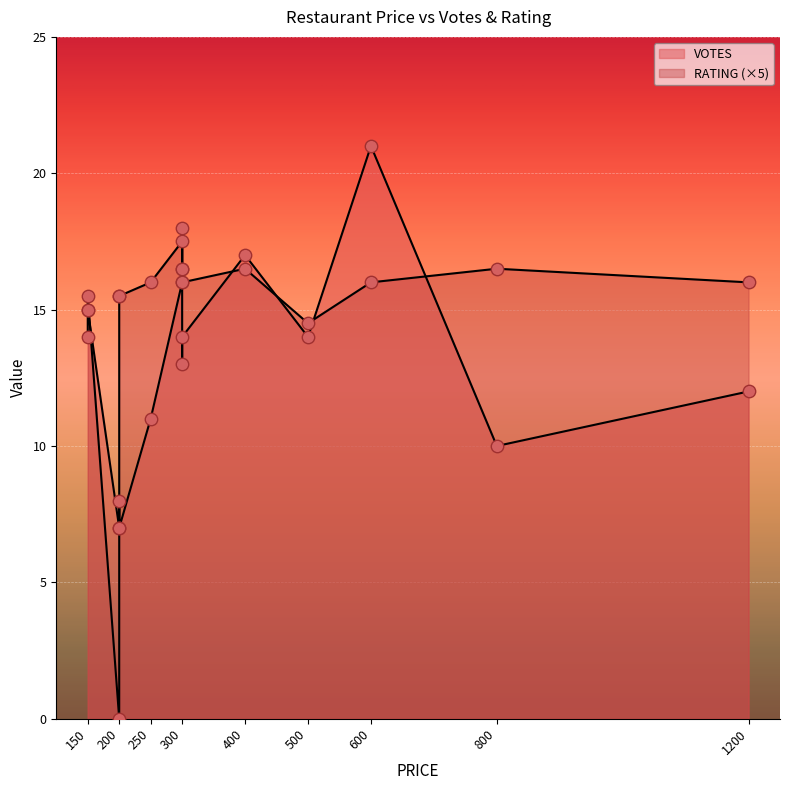

At how many categories does at least one series exceed 10?

14